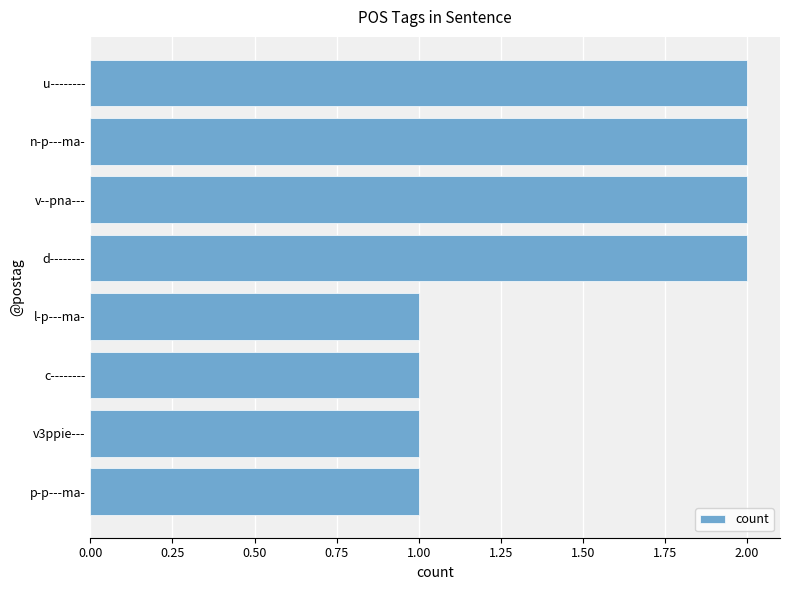

Reading bottom to top, list all the values displayed in this chart.

p-p---ma-=1	v3ppie---=1	c--------=1	l-p---ma-=1	d--------=2	v--pna---=2	n-p---ma-=2	u--------=2